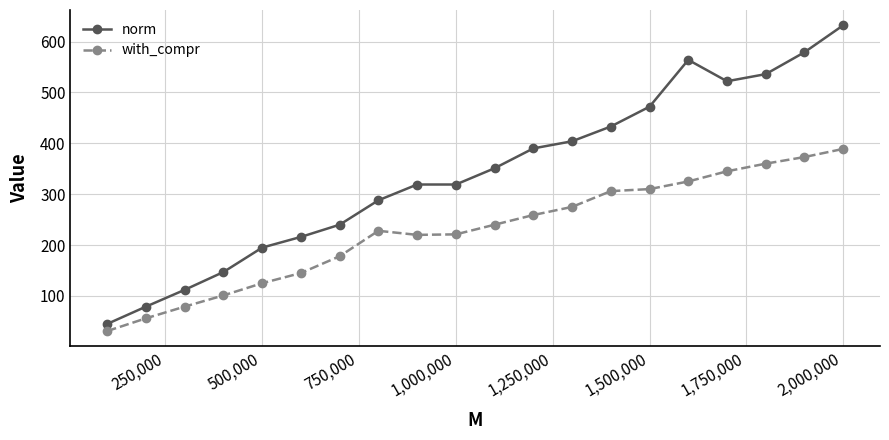

True or false: norm and with_compr intersect in this chart.

False